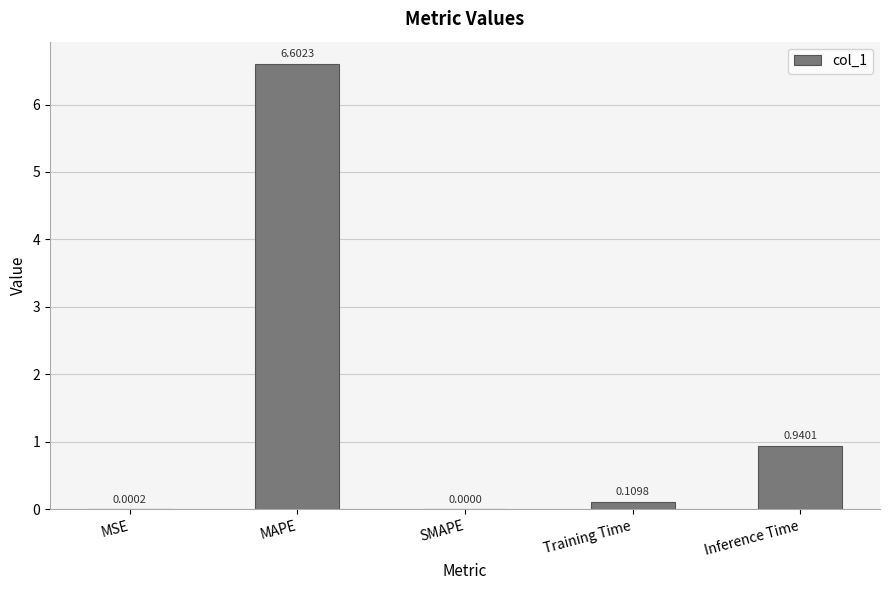

At which category does the chart reach its peak across all series?

MAPE